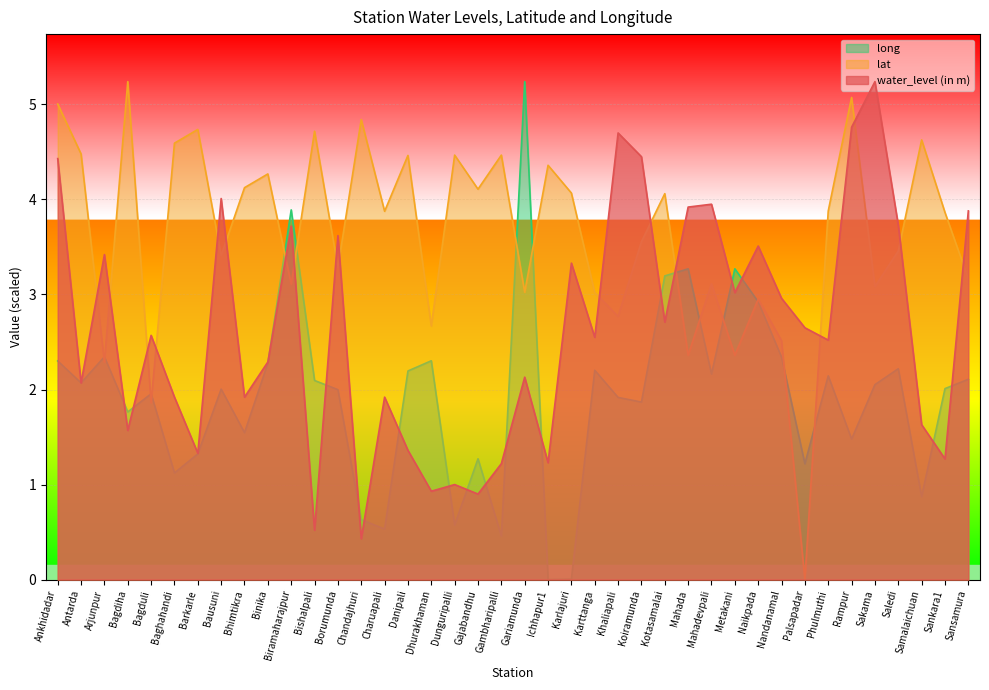

What are all the series names shown in the legend?

long, lat, water_level (in m)